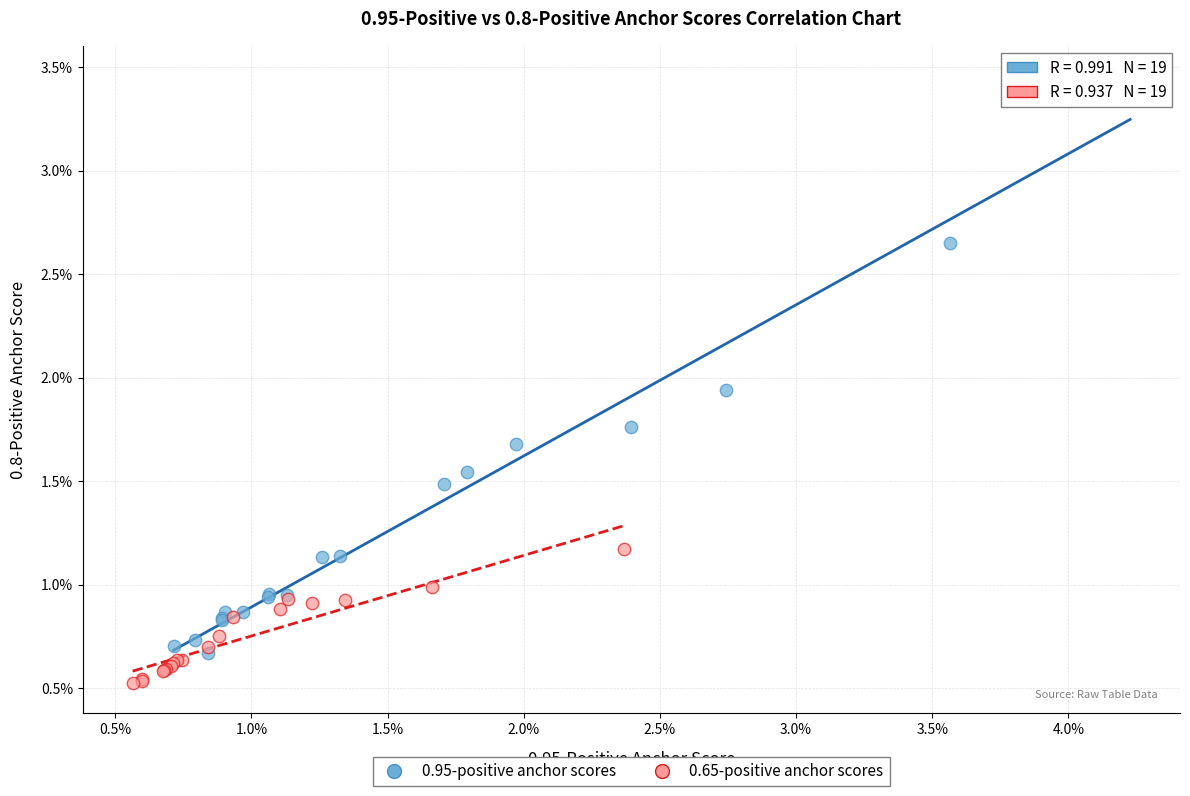

Which series has the widest spread of Y values?

0.95-positive anchor scores